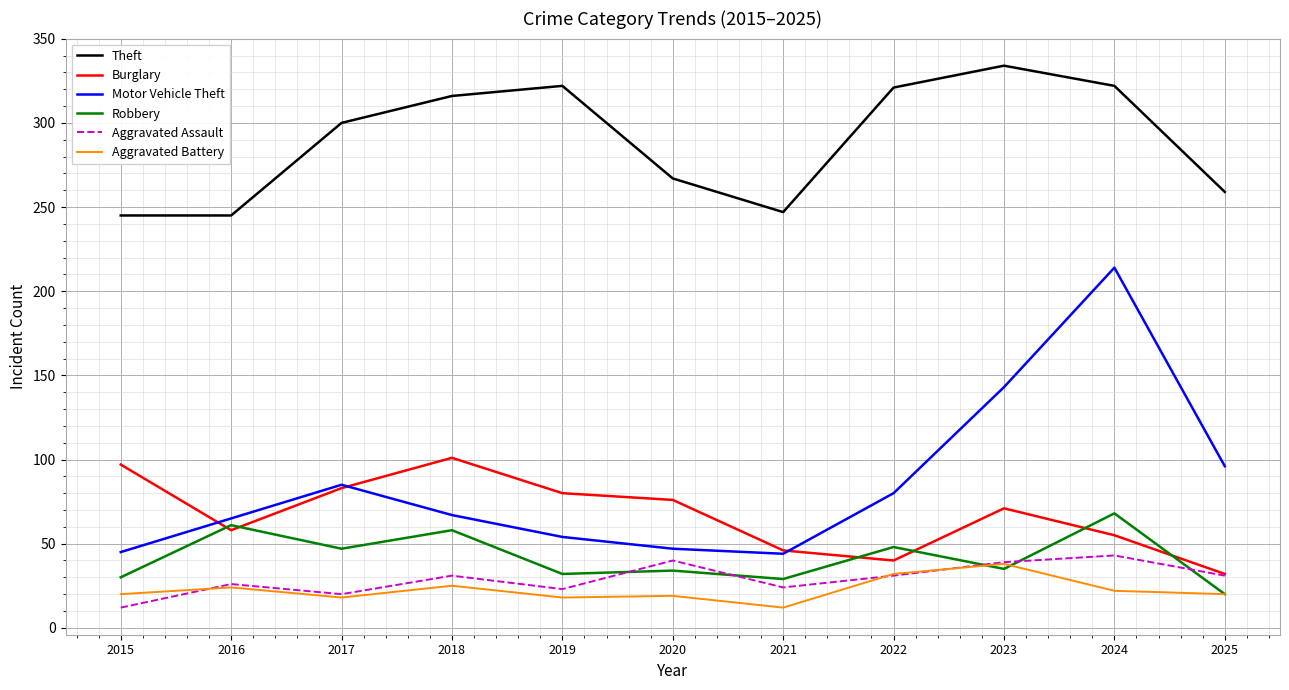

Does the chart have visible grid lines?

Yes